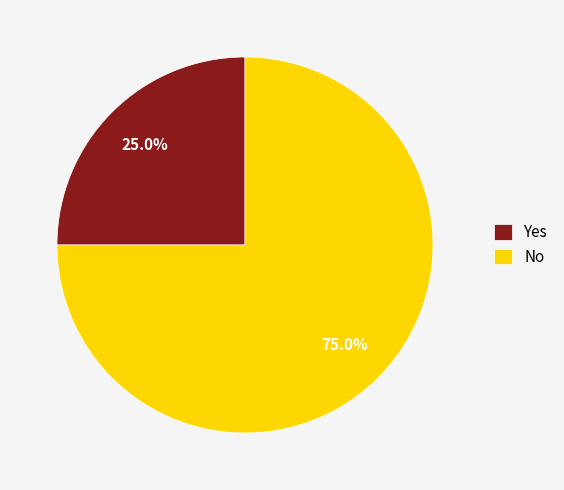

Is there any slice that represents more than half of the pie?

Yes